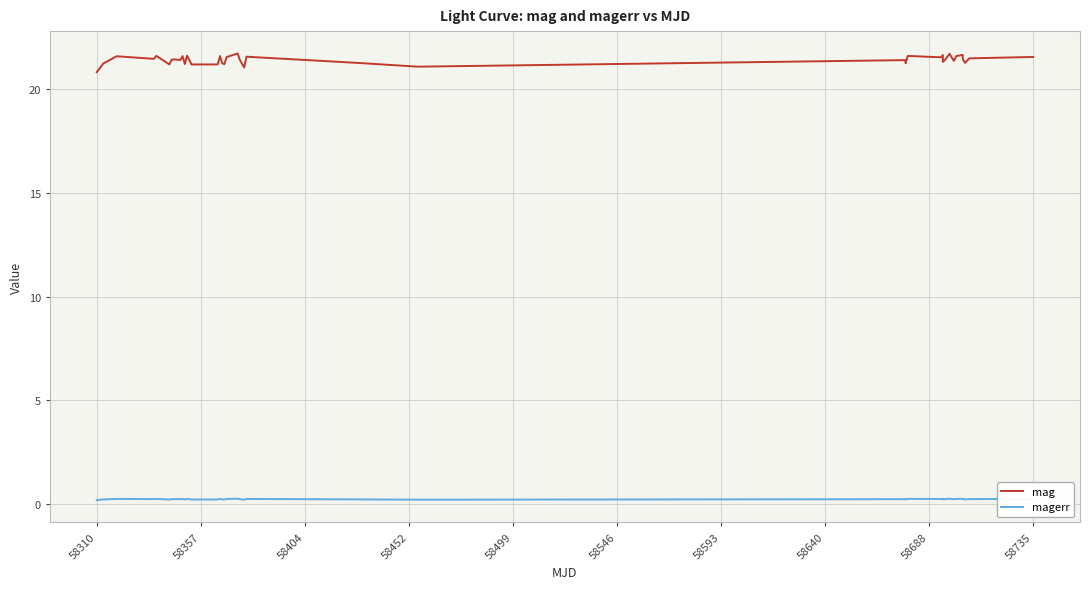

What is the difference between the maximum and minimum values in the mag series?

0.9